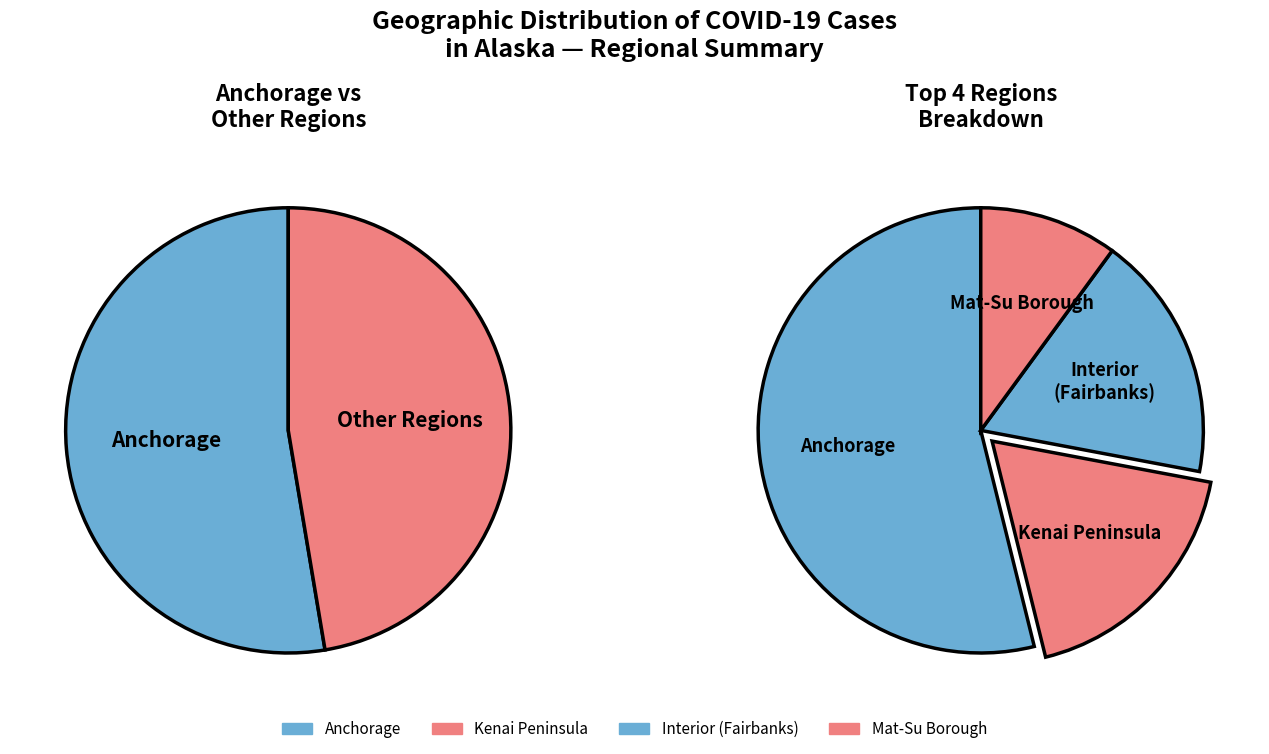

Which slice is the largest?

Anchorage